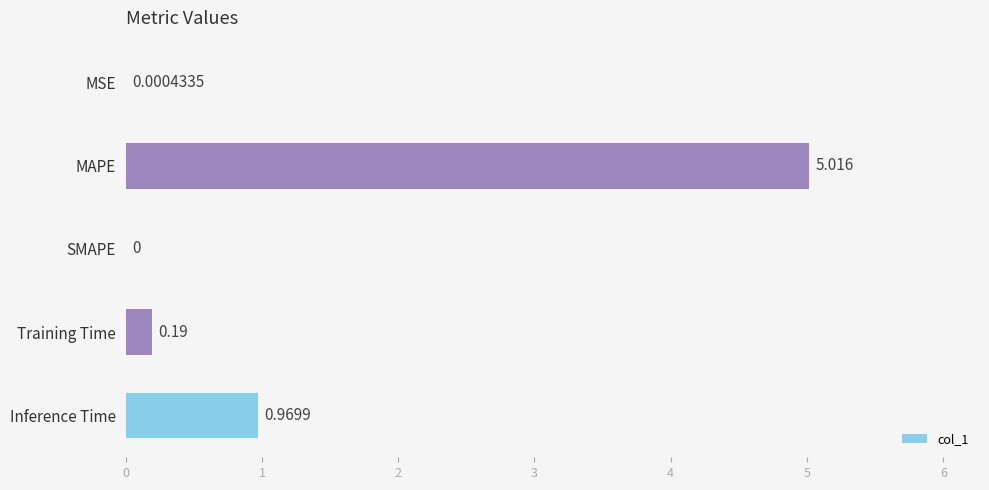

Between Training Time and MAPE, which is larger?

MAPE